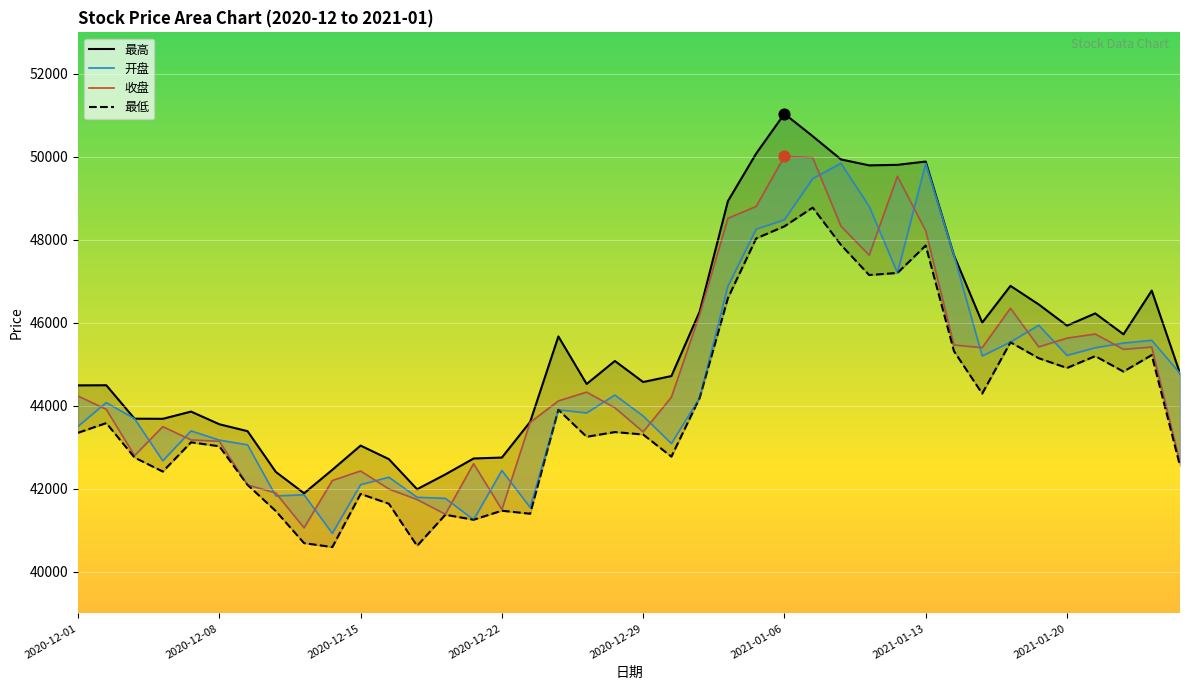

Which series reaches the maximum Y coordinate?

最高